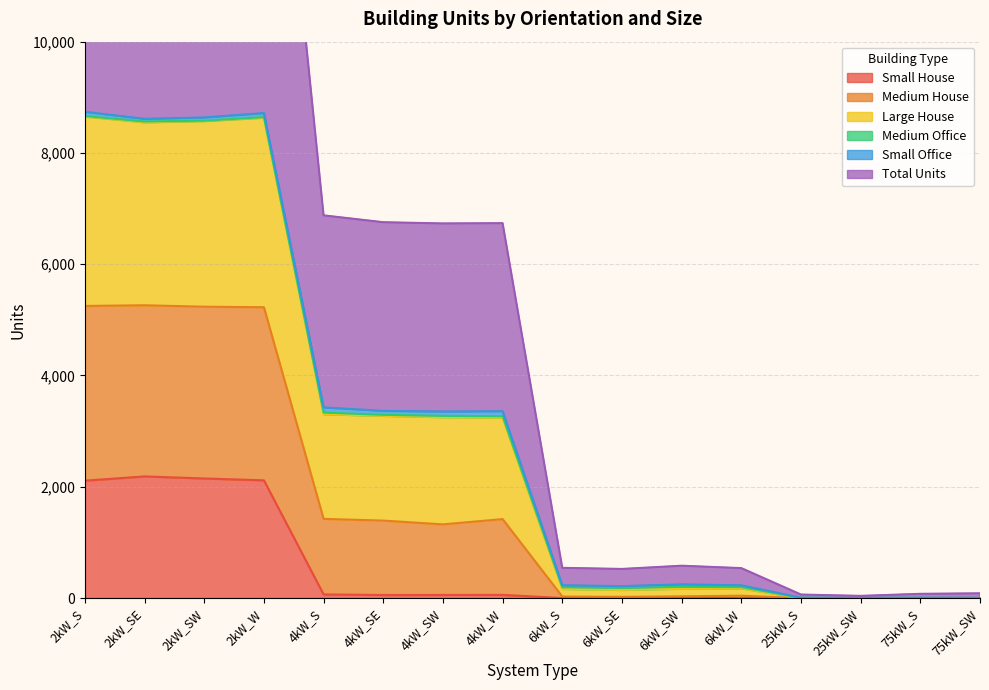

The value of Small House at 6kW_SE is 0. True or false?

True